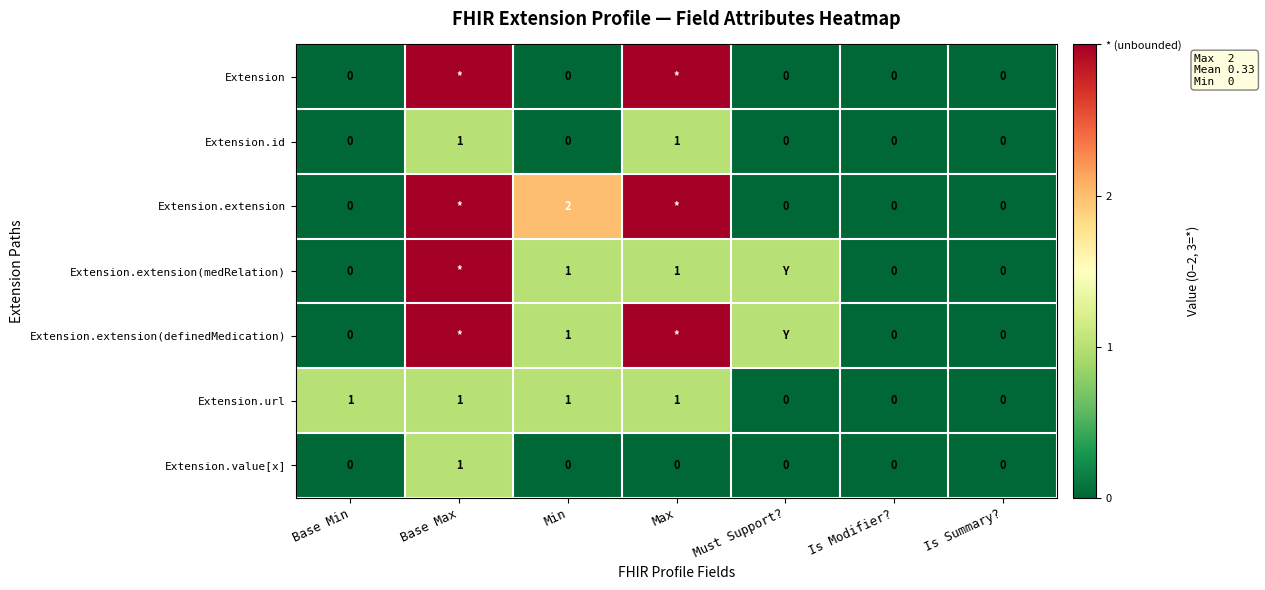

The value of Extension.extension at Min is 1. True or false?

False